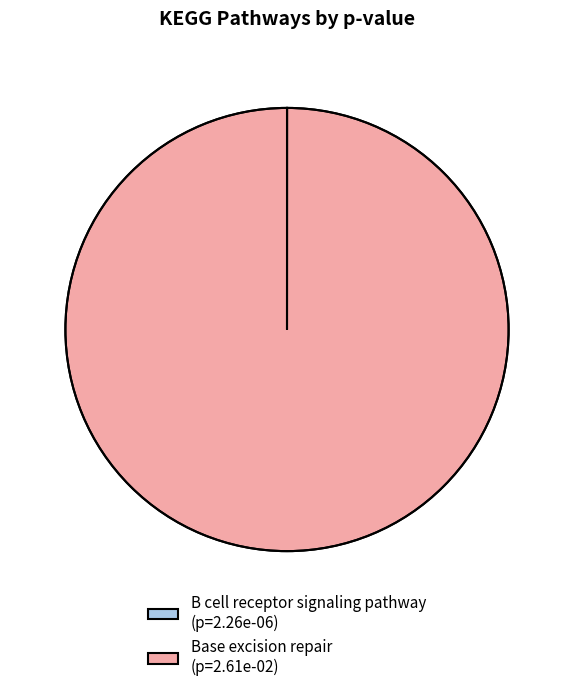

True or false: Base excision repair (p=2.61e-02) accounts for 100% of the total.

True